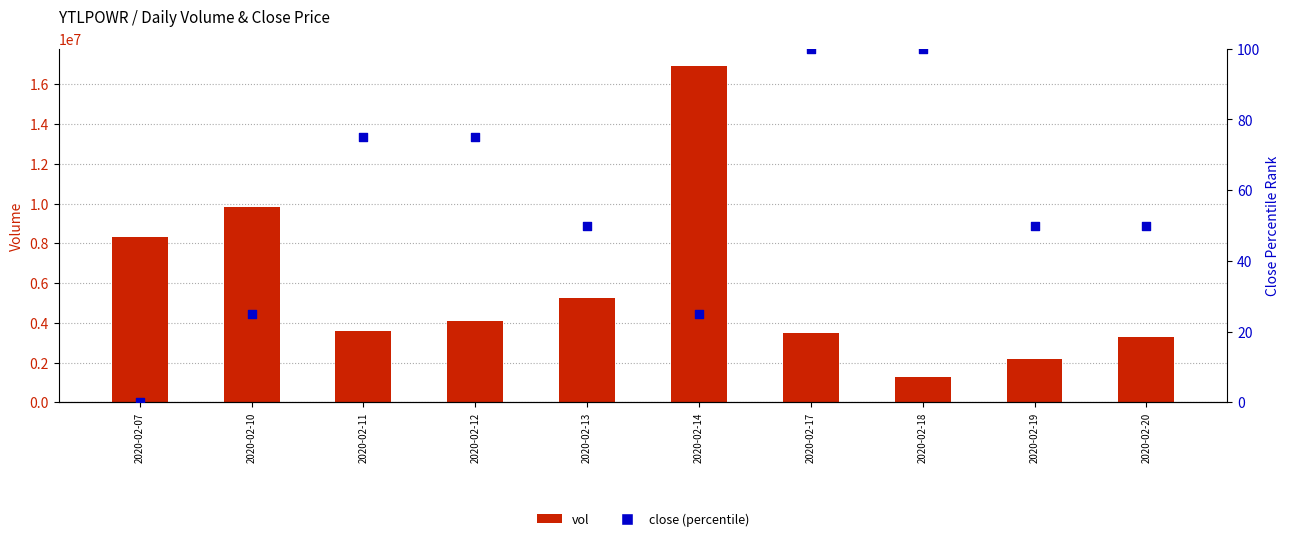

What is the total value across all series at 2020-02-14?

16940825